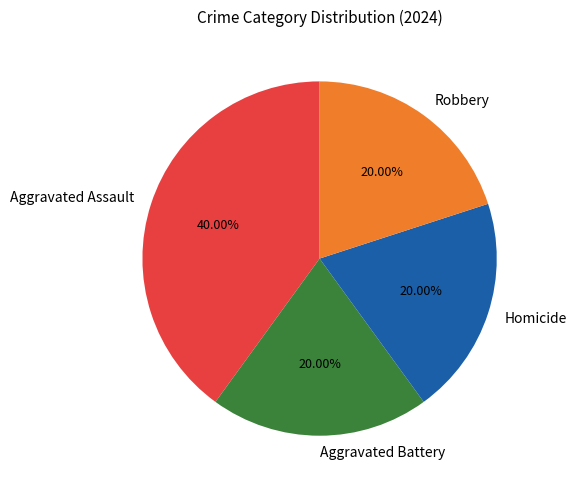

Does any single category account for the majority?

No